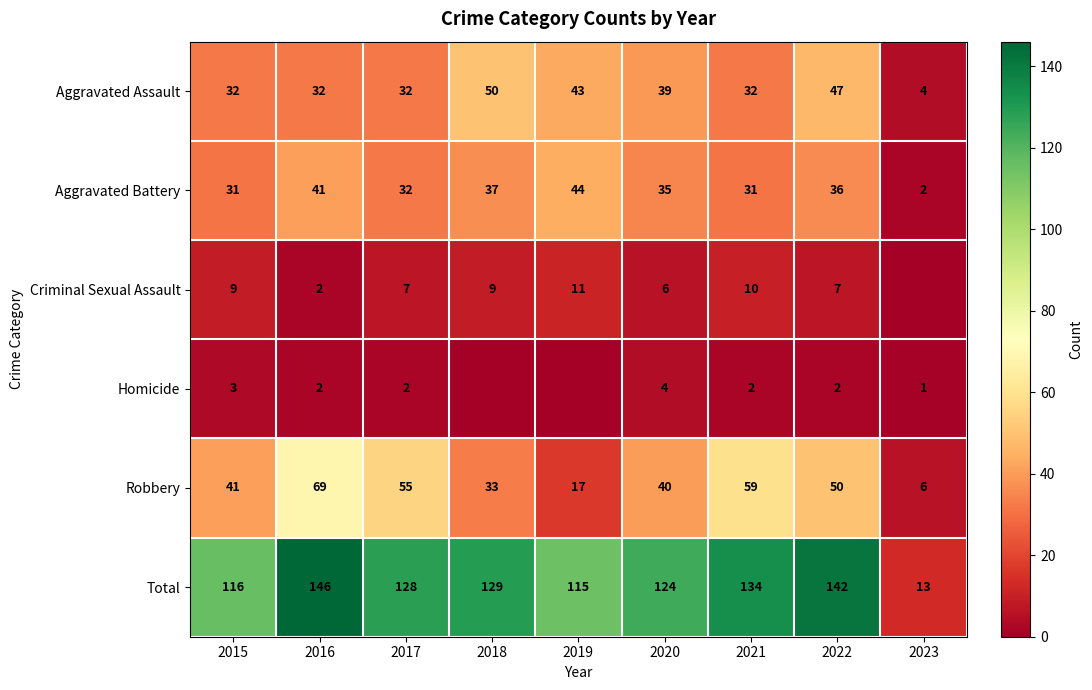

At which label does Aggravated Battery reach its peak?

2019